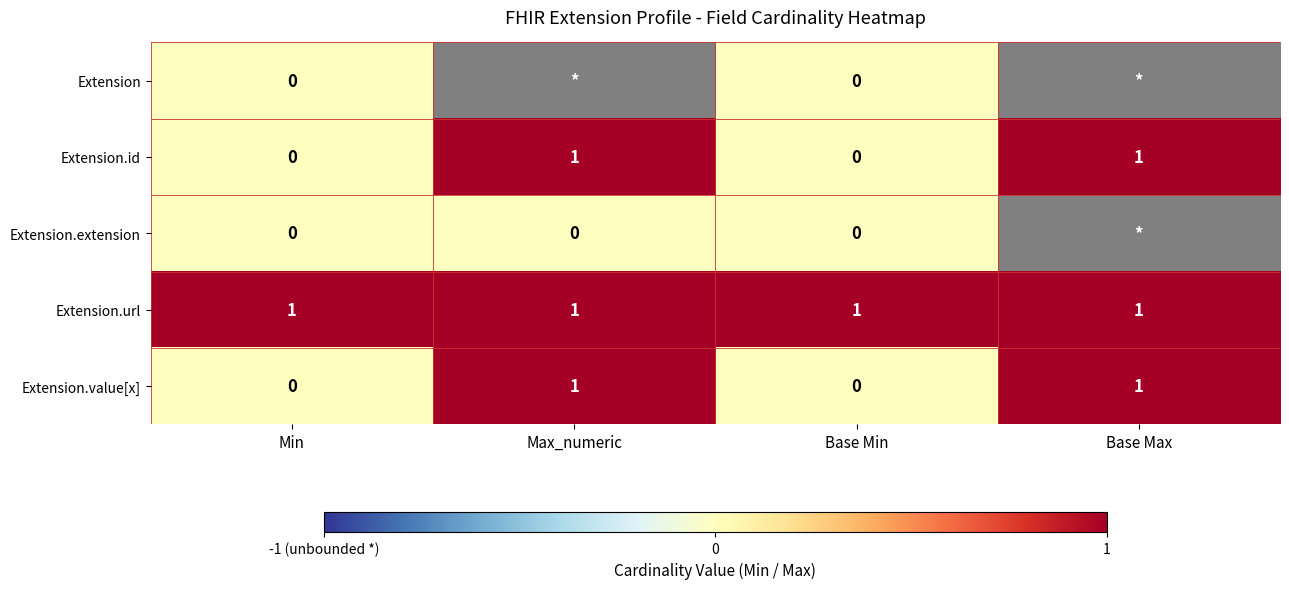

Is it true that Extension.value[x] equals 2 at Base Max?

False